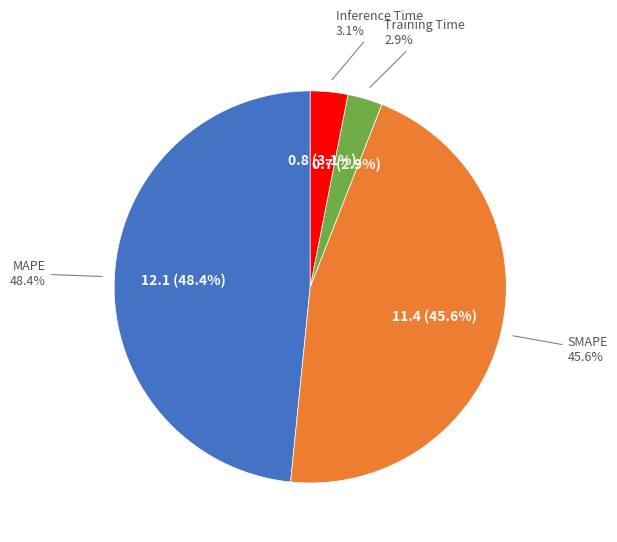

Count the number of slices in the pie.

4